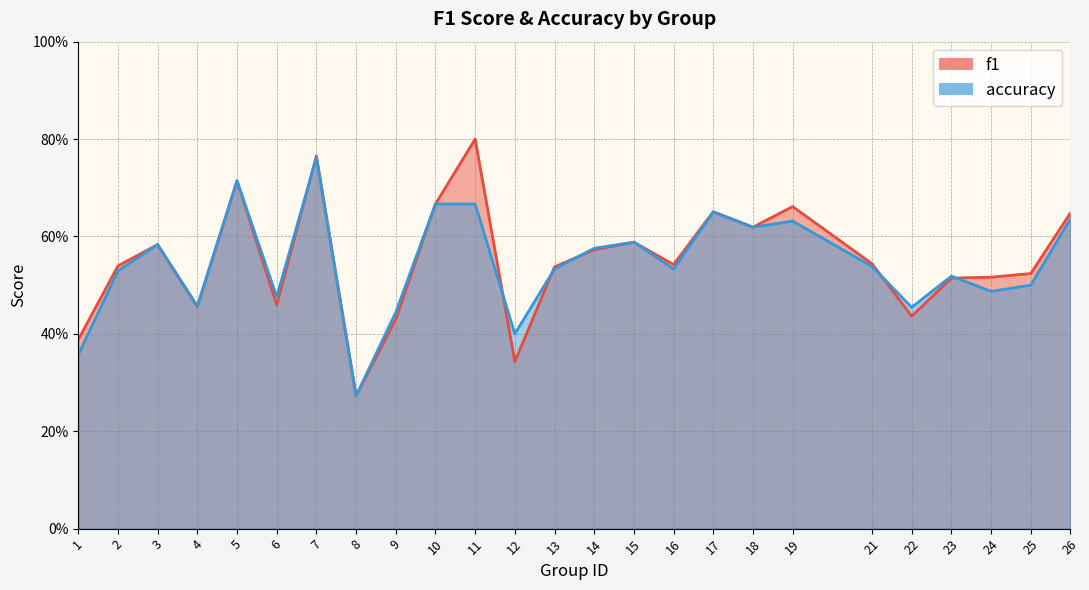

Between 16 and 21, which is larger?

21